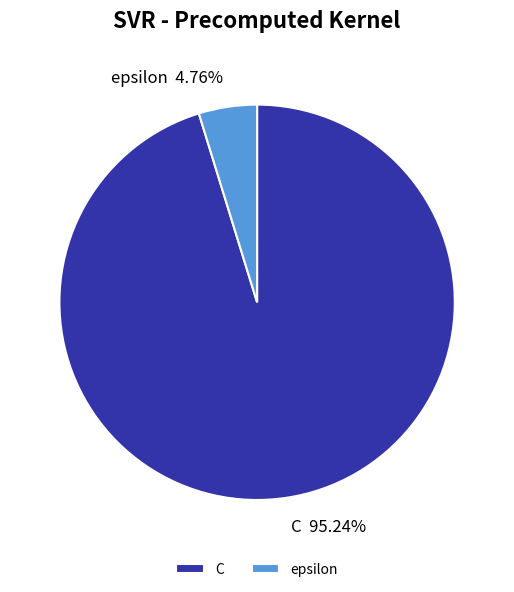

What percentage is NOT represented by C?

4.8%